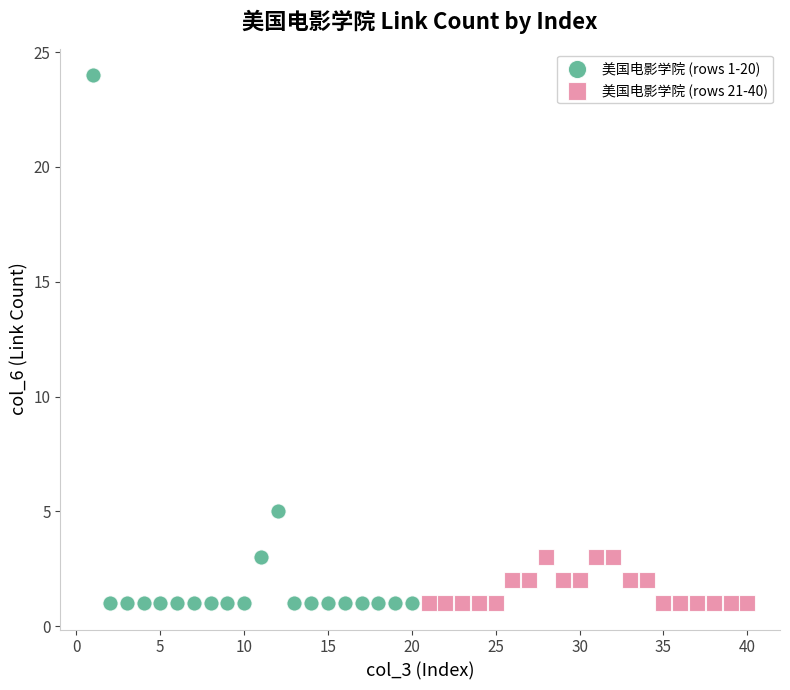

Which series contains the highest Y value?

美国电影学院 (rows 1-20)